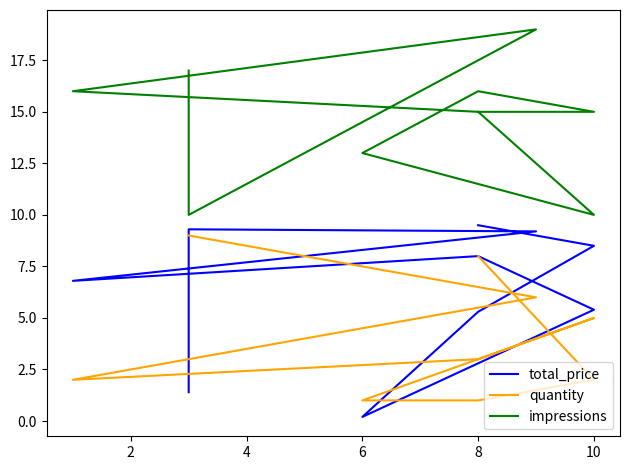

Rank the series by their maximum value, from highest to lowest.

impressions, total_price, quantity